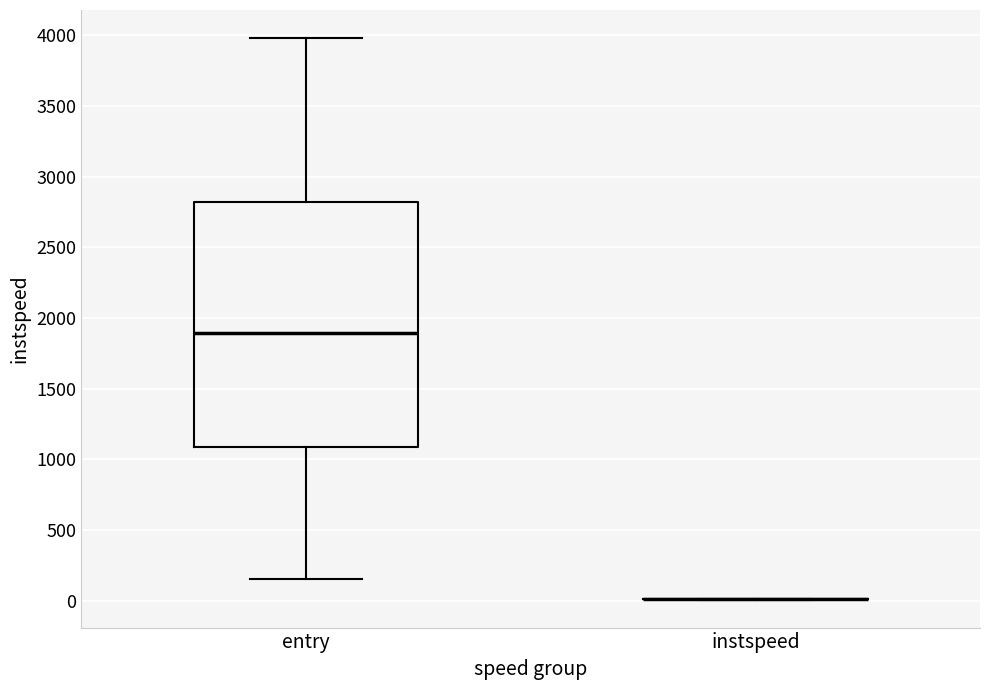

Reading left to right, read every box against the y-axis: the position of its median line, the range the box covers, and the ends of its whiskers. The values are not printed on the chart, so give them approximately, as read against the axis.

entry: median 1900, box 1100 to 2800, whiskers 150 to 4000
instspeed: box collapsed to a line at 0, whiskers 0 to 0